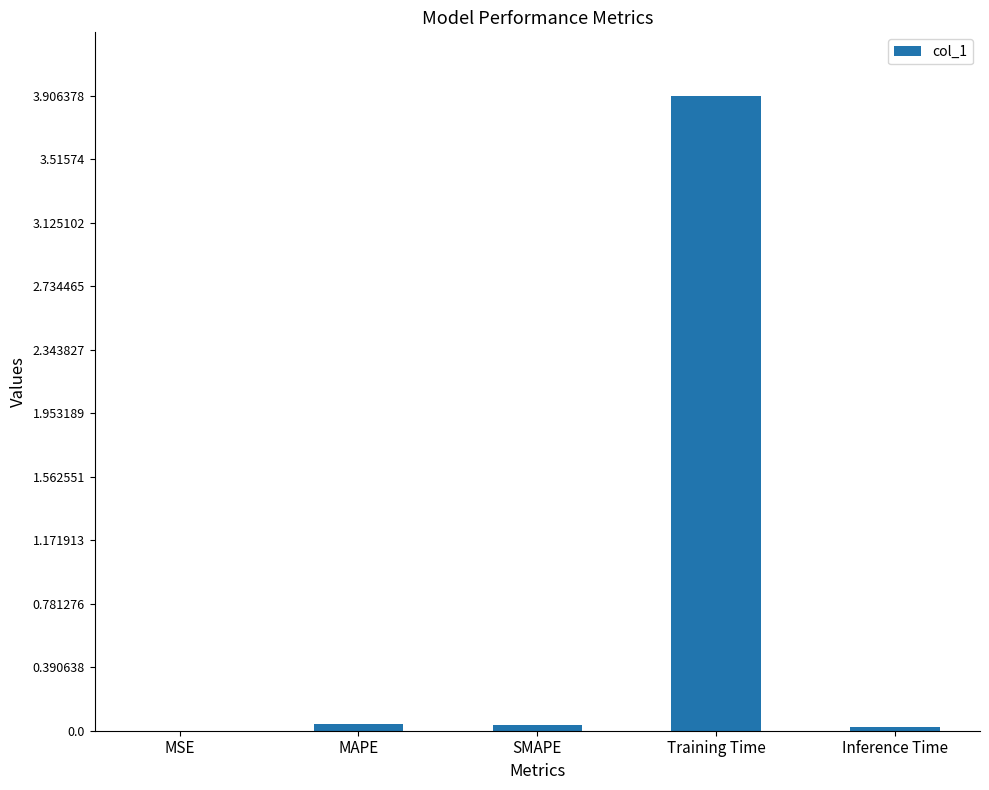

Between SMAPE and MSE, which is larger?

SMAPE